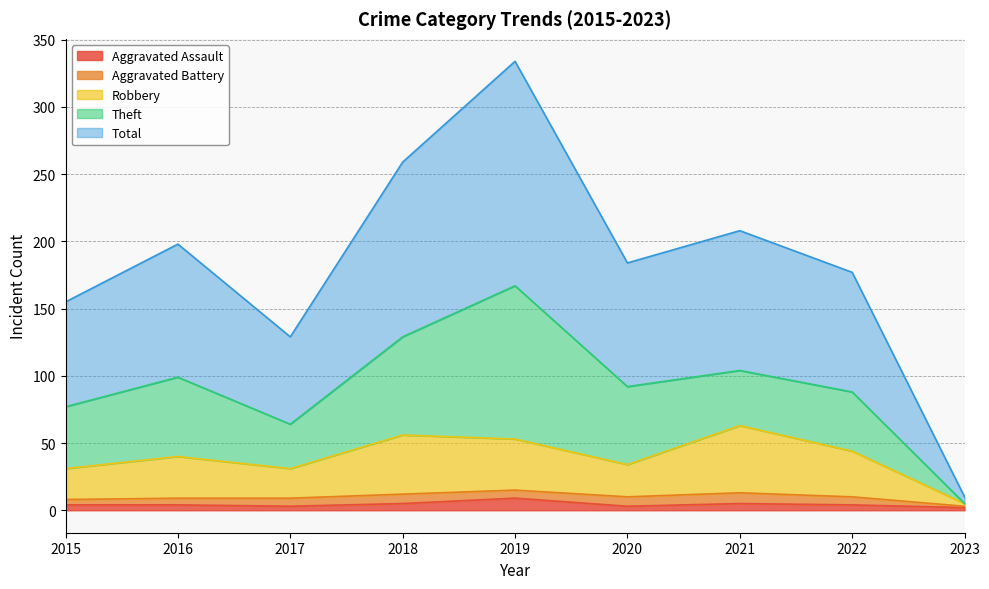

The Robbery series shows 53 at 2019. True or false?

True